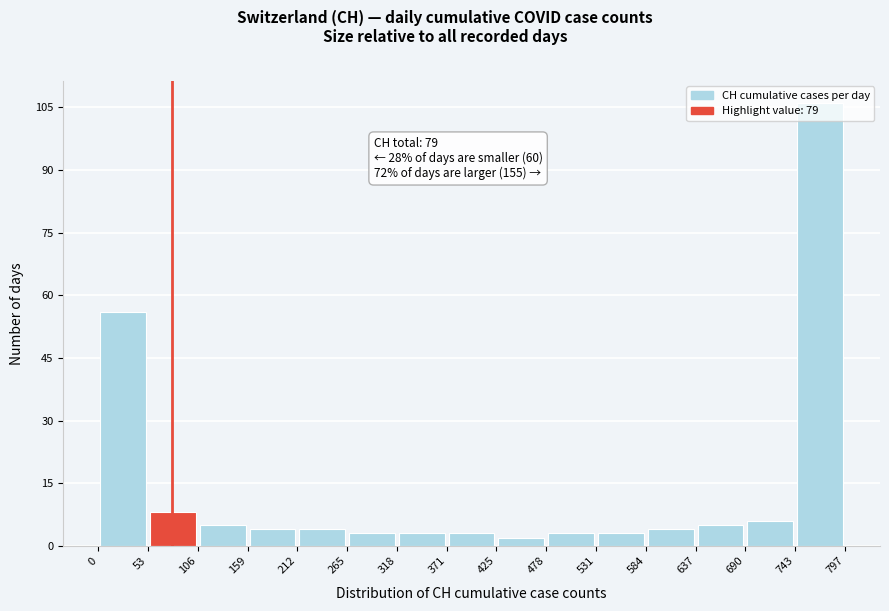

Which range on the x-axis has the tallest bar?

743 to 797